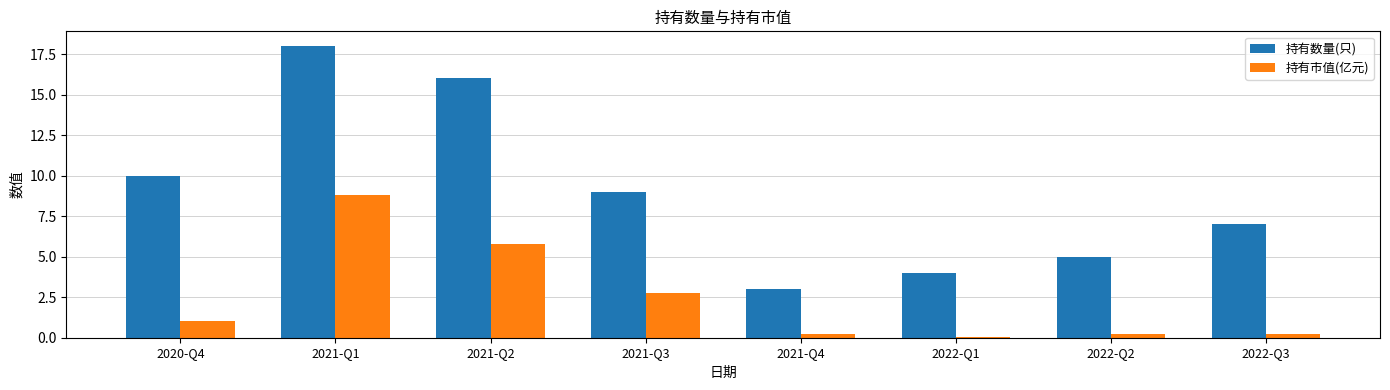

What is the highest value of the 持有市值(亿元) series?

8.8